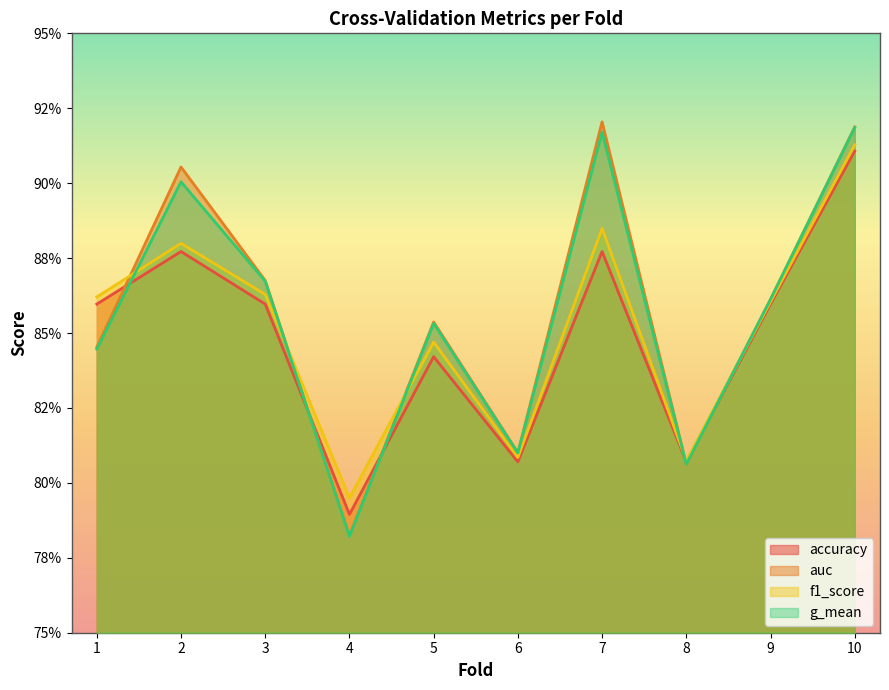

What is the approximate value of accuracy at 10?

0.9